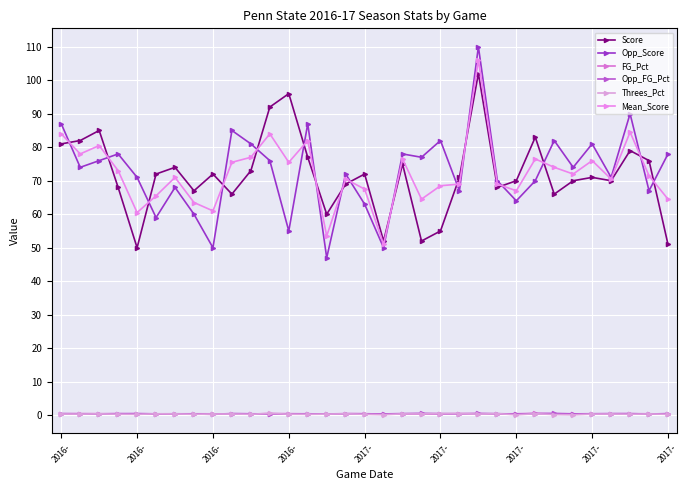

Count the number of data series in this chart.

6